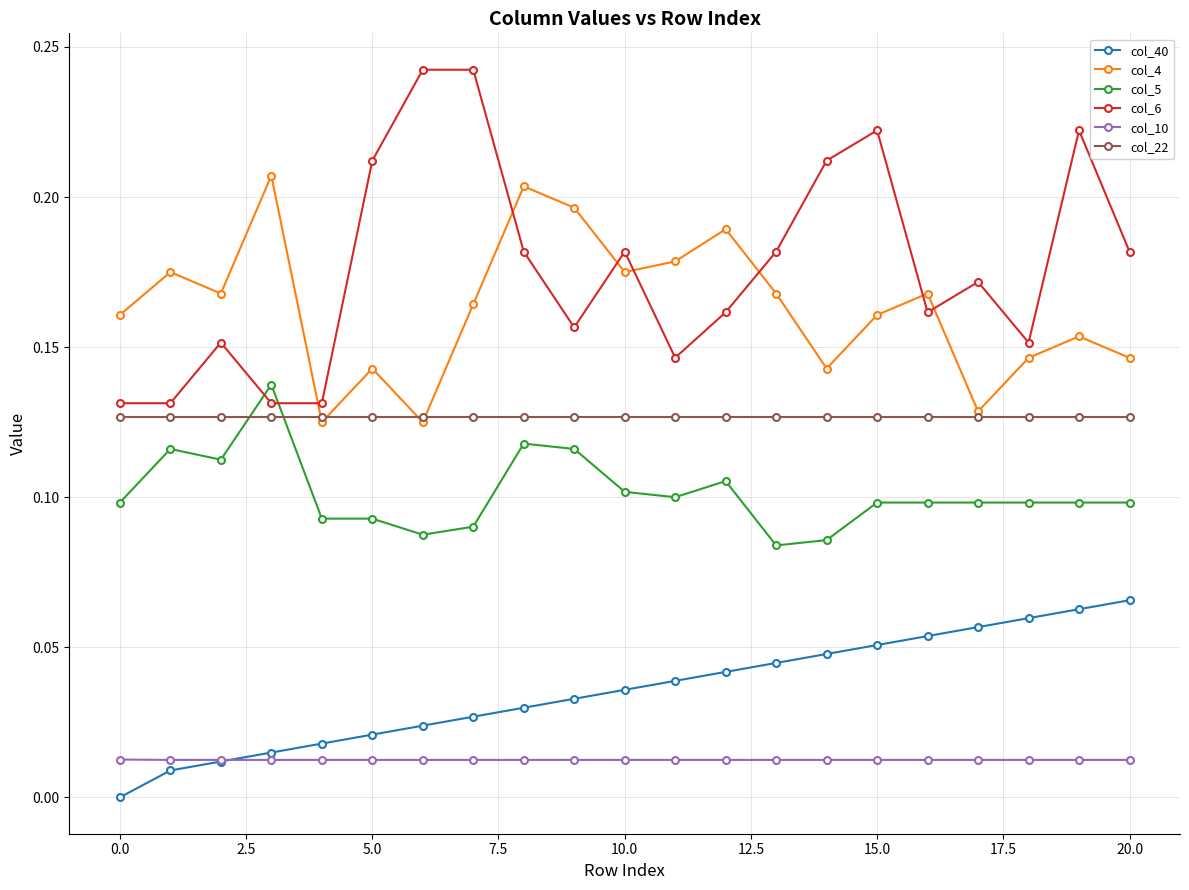

True or false: col_5 and col_10 intersect in this chart.

False